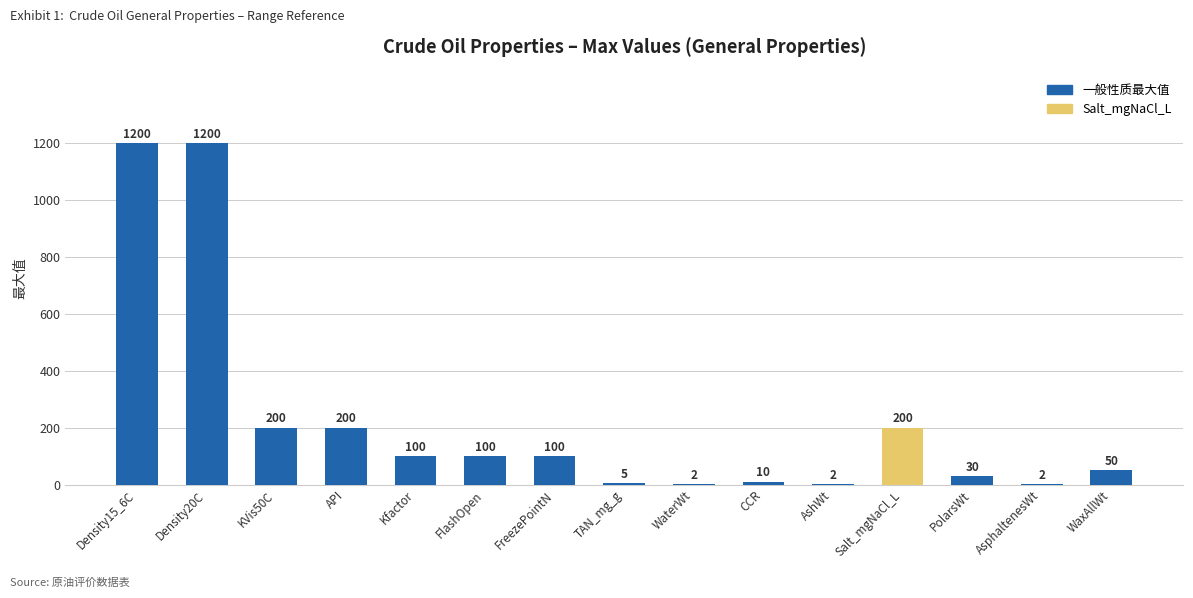

What is the maximum value shown in the chart?

1200